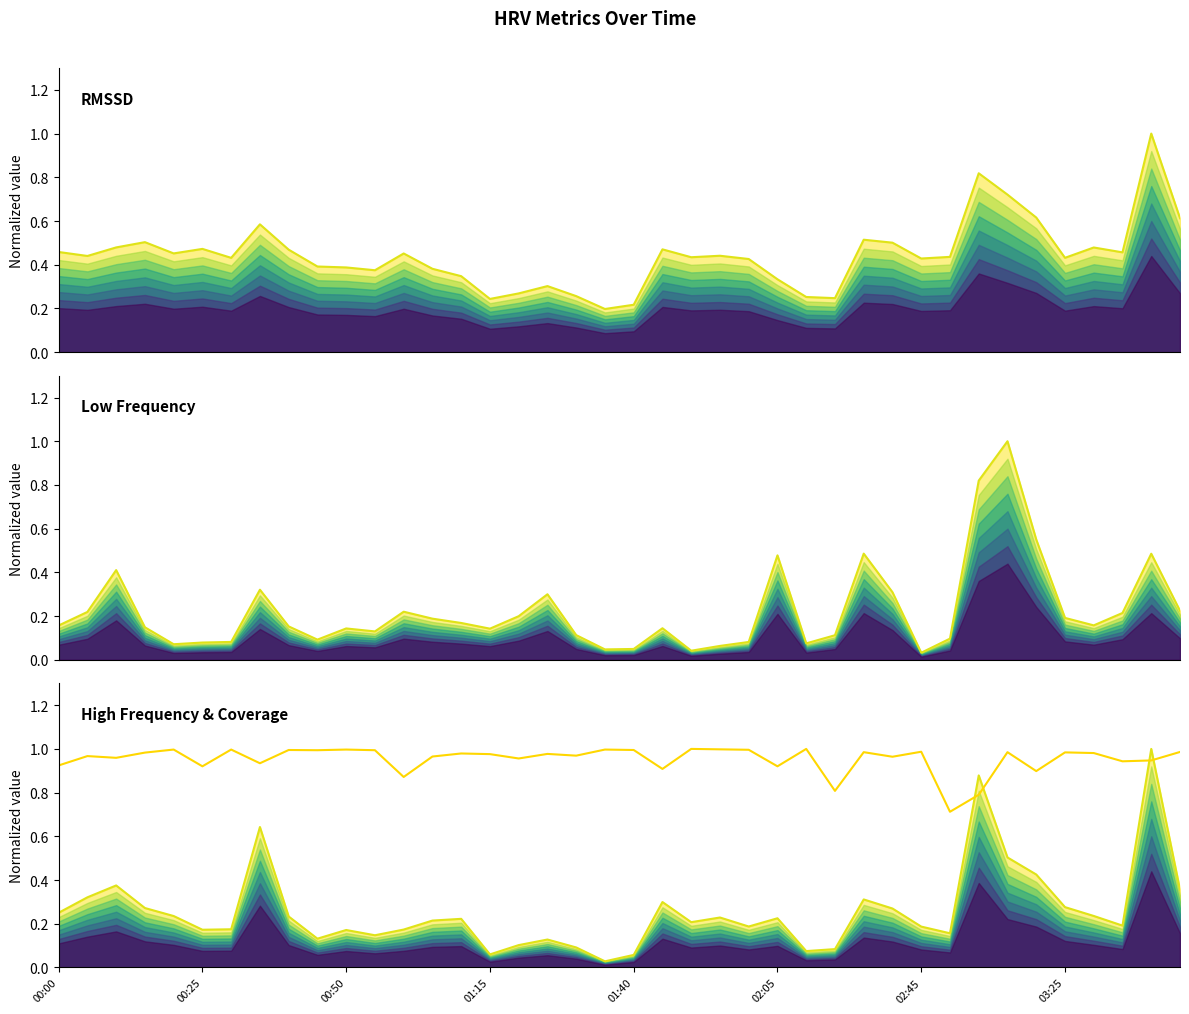

Is it true that rmssd equals 0.3 at 03:25?

False